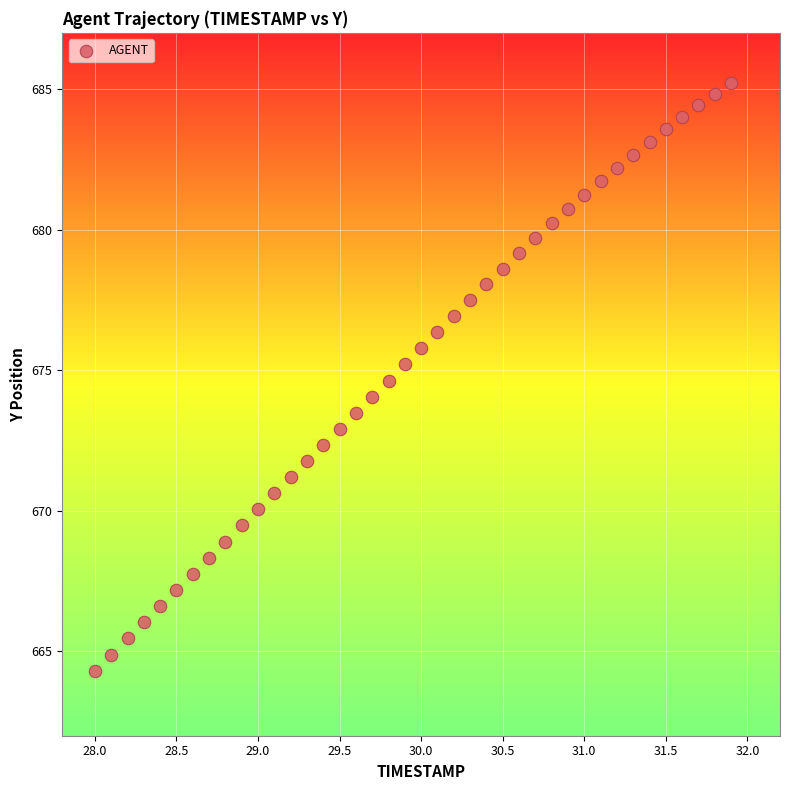

What is the range of Y values (max minus min)?

20.9